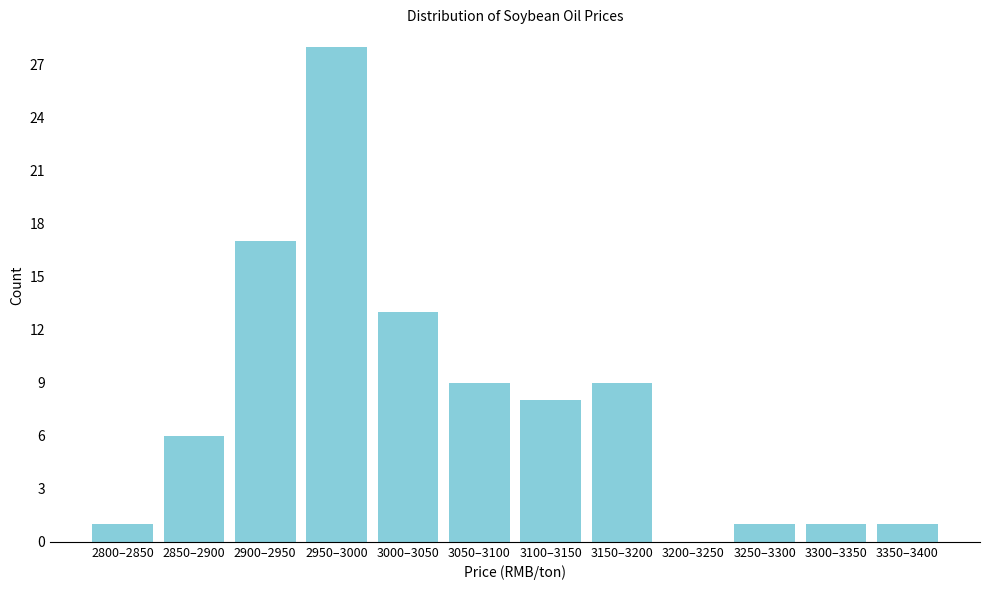

Reading left to right, extract all data points from this chart.

2800–2850=1	2850–2900=6	2900–2950=17	2950–3000=28	3000–3050=13	3050–3100=9	3100–3150=8	3150–3200=9	3200–3250=0	3250–3300=1	3300–3350=1	3350–3400=1